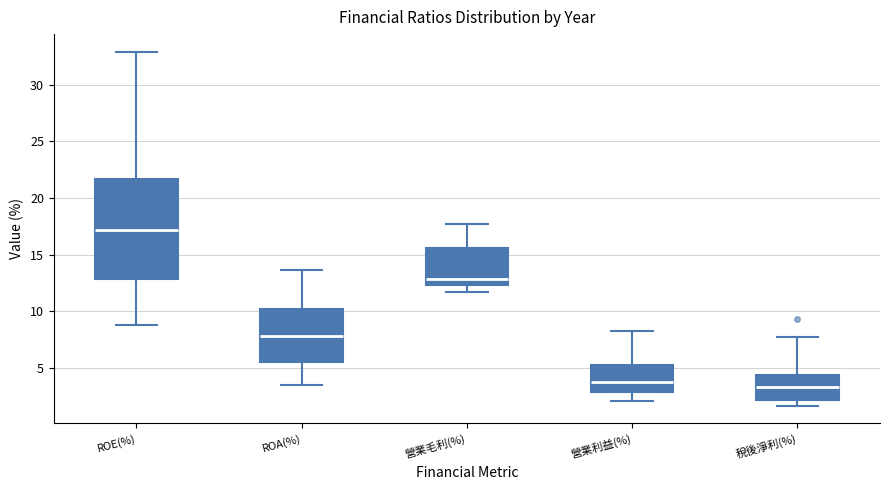

Reading left to right, read every box against the y-axis: the position of its median line, the range the box covers, and the ends of its whiskers. The values are not printed on the chart, so give them approximately, as read against the axis.

ROE(%): median 17.0, box 13.0 to 21.5, whiskers 9.0 to 33.0
ROA(%): median 8.0, box 5.5 to 10.0, whiskers 3.5 to 13.5
營業毛利(%): median 13.0, box 12.5 to 15.5, whiskers 11.5 to 17.5
營業利益(%): median 4.0, box 3.0 to 5.5, whiskers 2.0 to 8.5
稅後淨利(%): median 3.5, box 2.0 to 4.5, whiskers 1.5 to 7.5